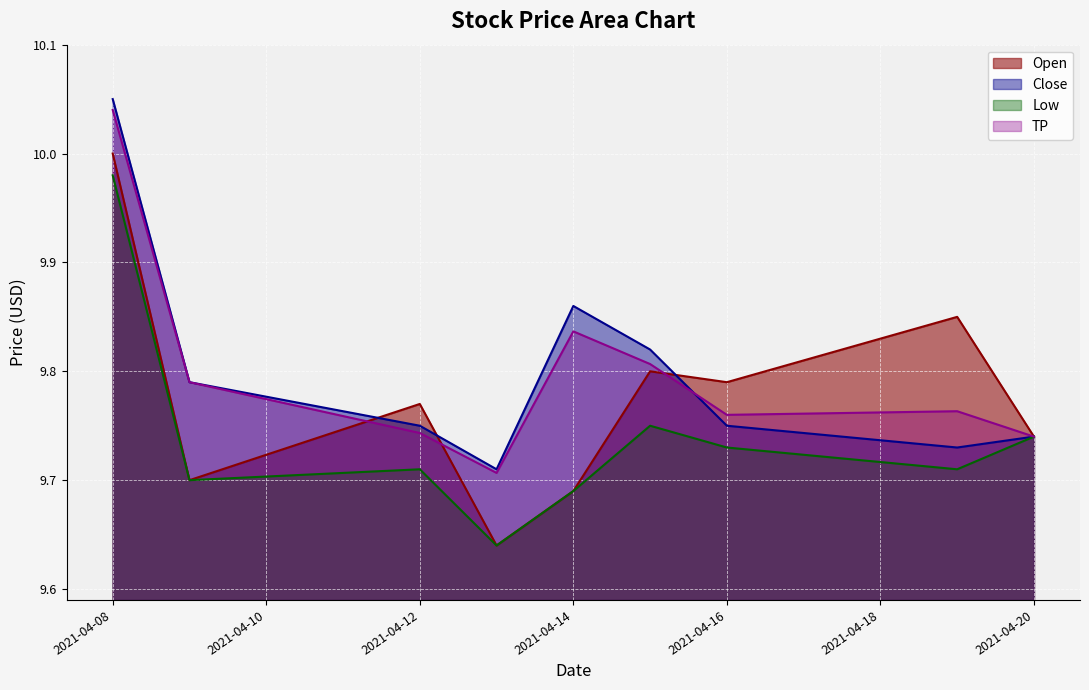

Reading right to left, list all the values displayed in this chart.

Open: 9.7	9.9	9.8	9.8	9.7	9.6	9.8	9.7	10.0
Close: 9.7	9.7	9.8	9.8	9.9	9.7	9.8	9.8	10.1
Low: 9.7	9.7	9.7	9.8	9.7	9.6	9.7	9.7	10.0
TP: 9.7	9.8	9.8	9.8	9.8	9.7	9.7	9.8	10.0